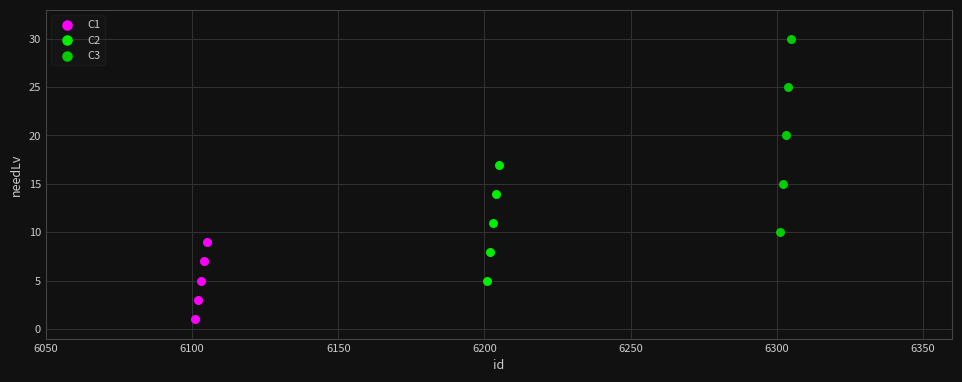

Which series reaches the minimum Y coordinate?

C1